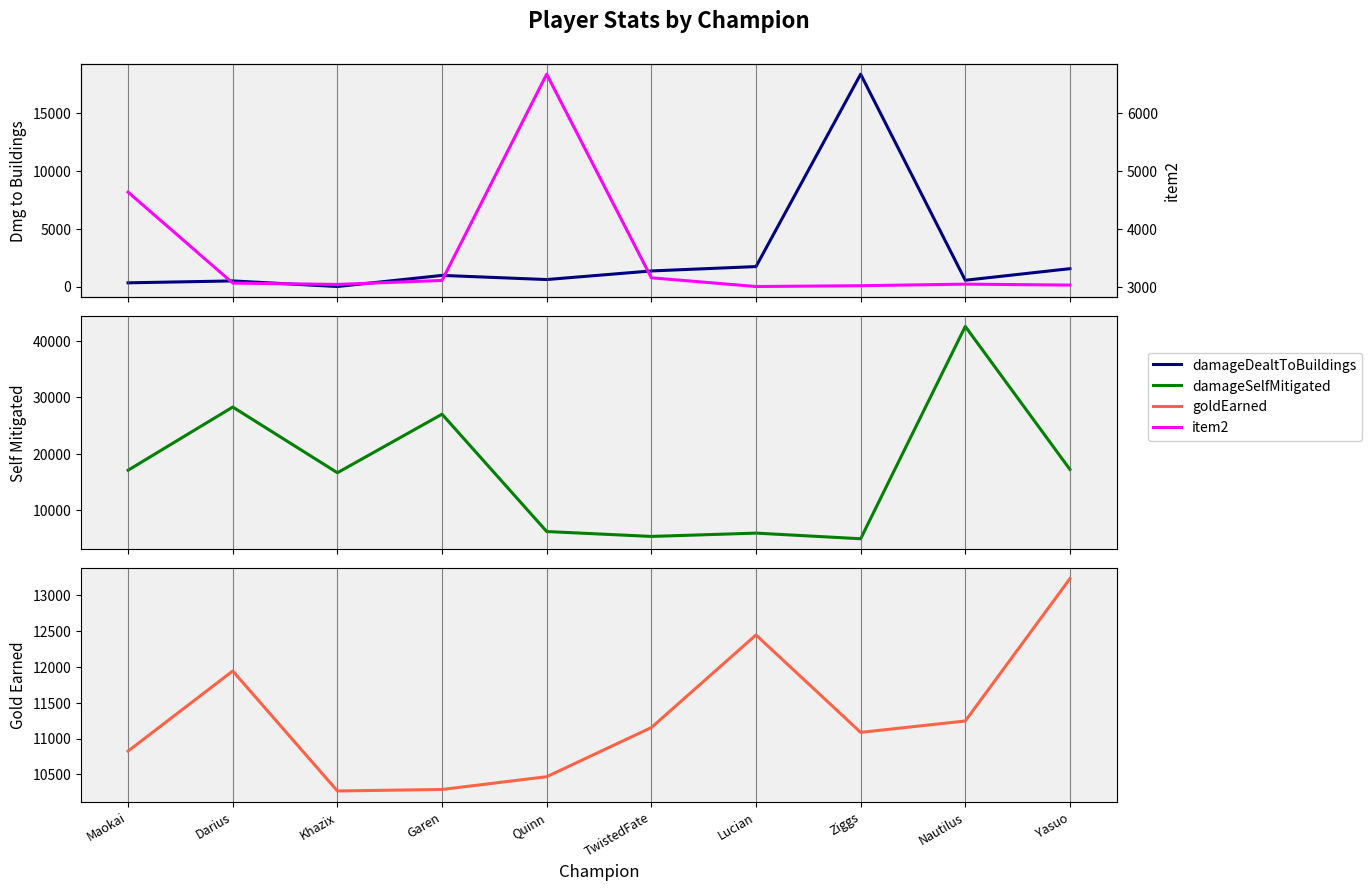

How many values in the damageDealtToBuildings series exceed 962?

4